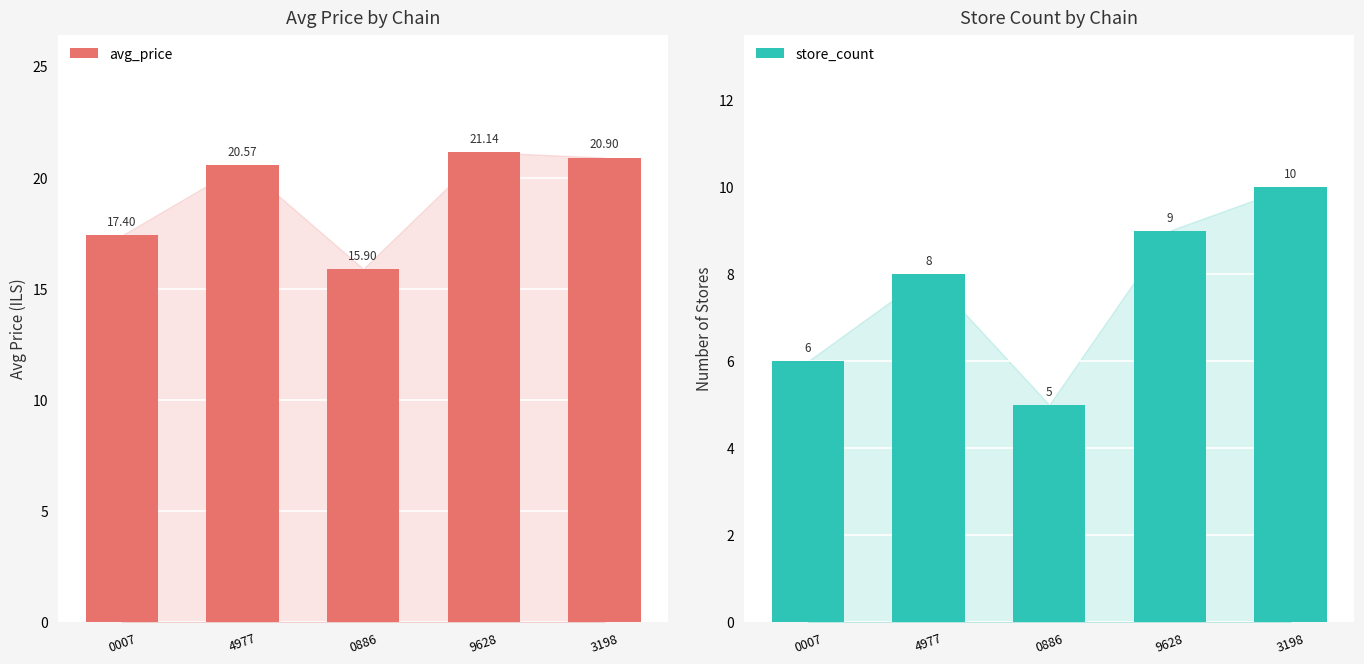

Reading left to right, list all the values displayed in this chart.

avg_price: 17.4	20.6	15.9	21.1	20.9
store_count: 6.0	8.0	5.0	9.0	10.0